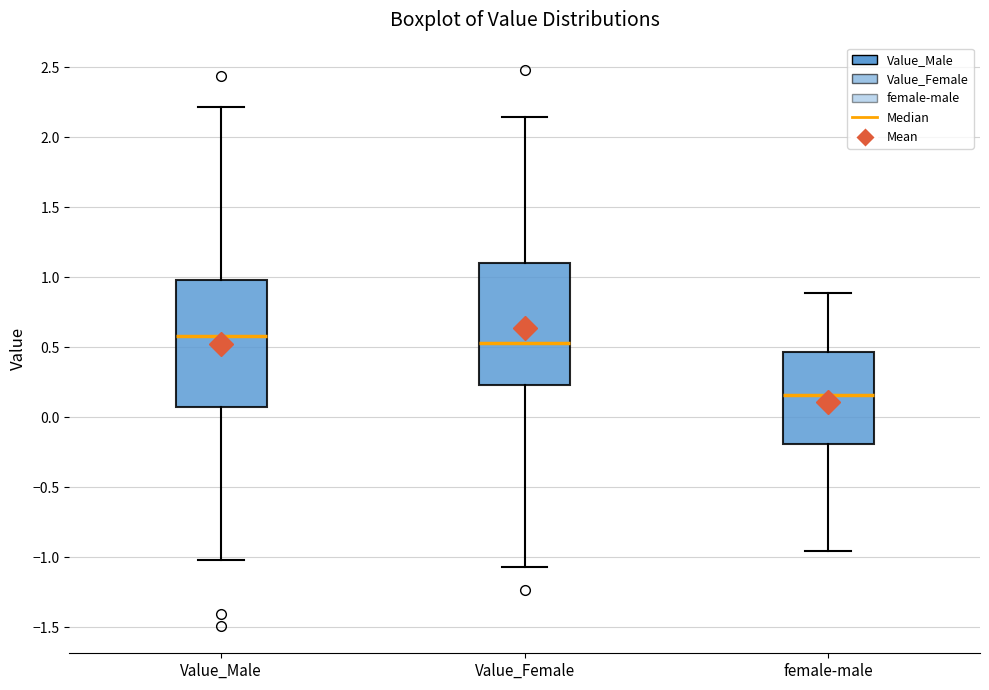

Reading left to right, read every box against the y-axis: the position of its median line, the range the box covers, and the ends of its whiskers. The values are not printed on the chart, so give them approximately, as read against the axis.

Value_Male: median 0.60, box 0.10 to 1.00, whiskers -1.00 to 2.20
Value_Female: median 0.55, box 0.25 to 1.10, whiskers -1.05 to 2.15
female-male: median 0.15, box -0.20 to 0.45, whiskers -0.95 to 0.90